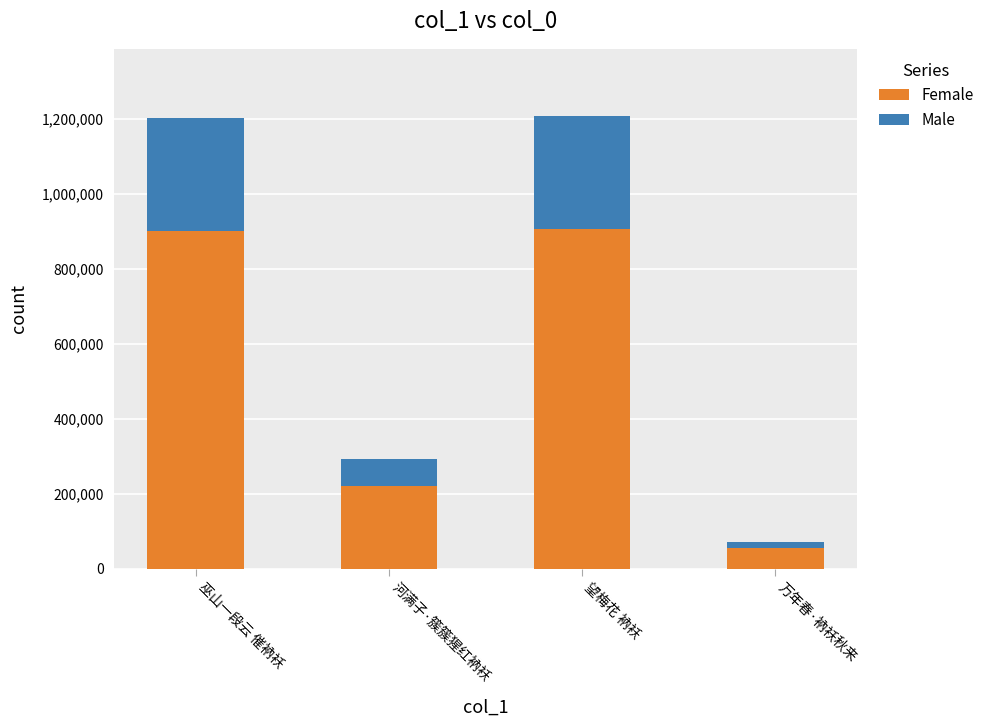

What is the approximate value of Female at 河满子·簇簇猩红衲袄?

219417.0